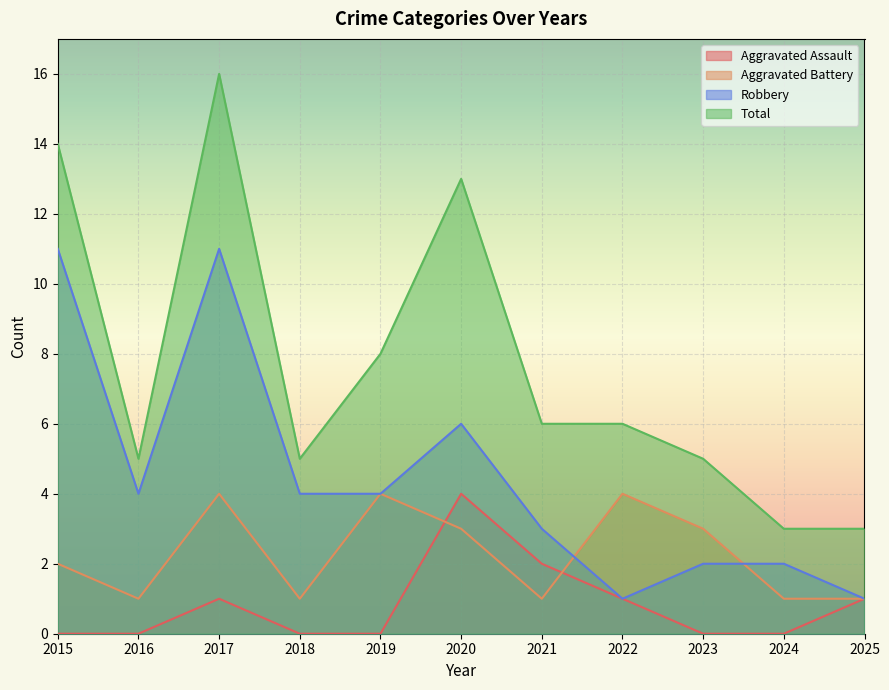

List the labels in order of Aggravated Assault value, smallest first.

2015, 2016, 2018, 2019, 2023, 2024, 2017, 2022, 2025, 2021, 2020